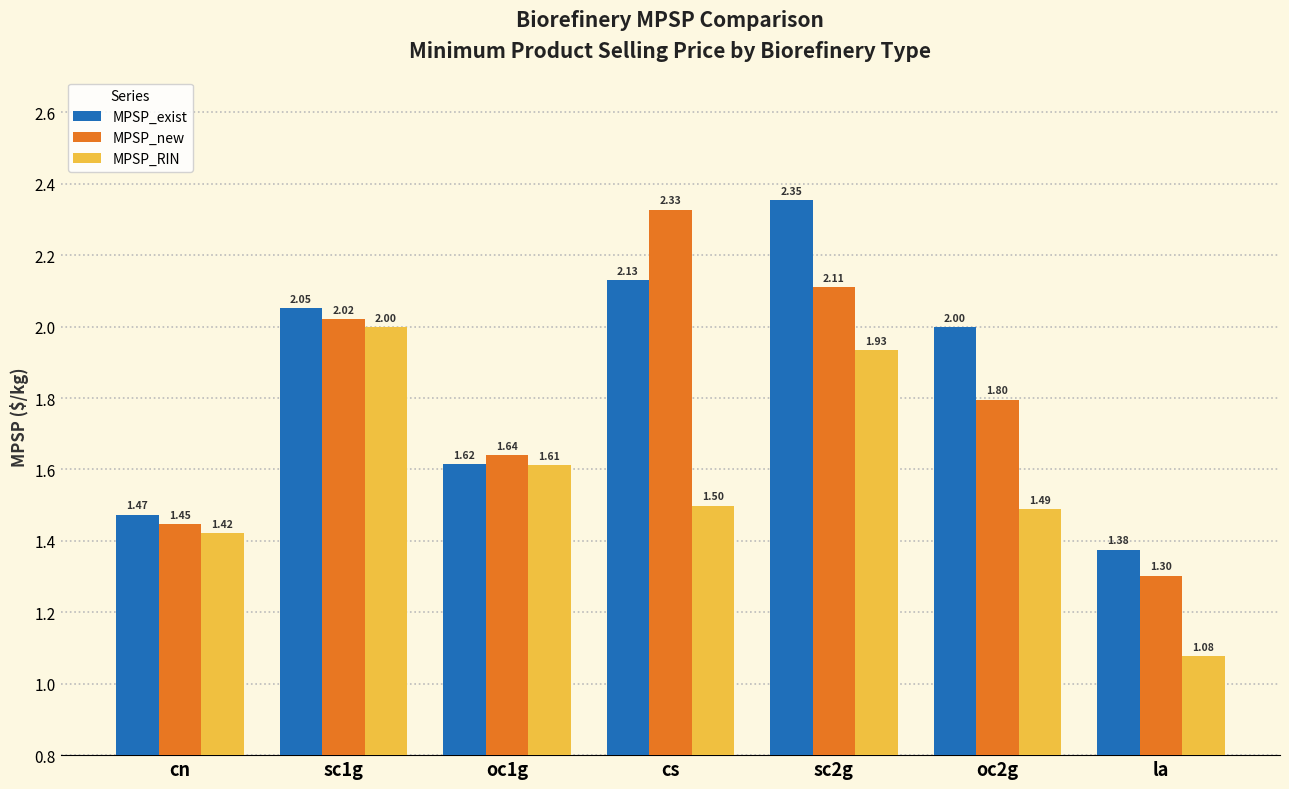

Which series has the largest total across all categories?

MPSP_exist